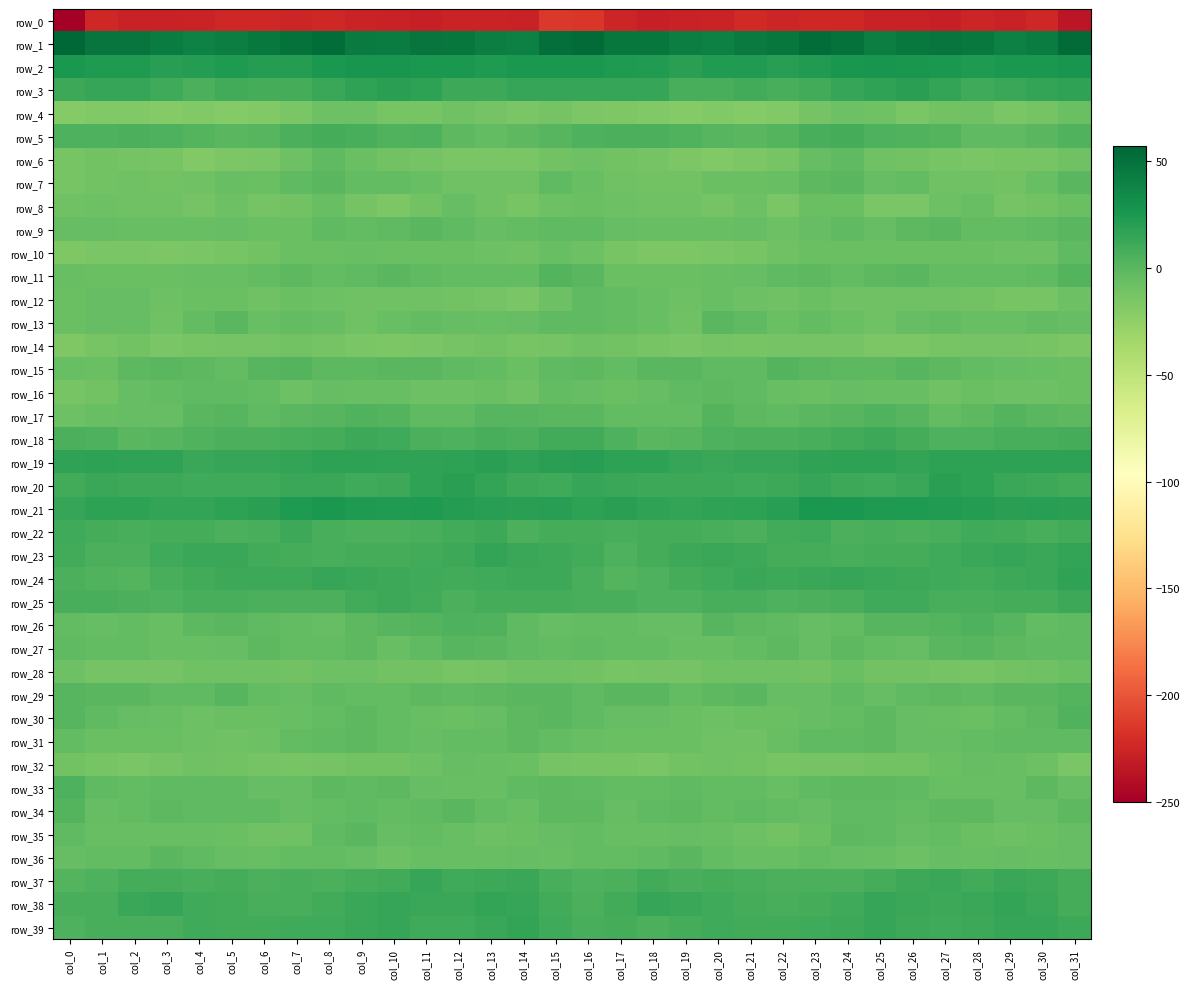

What is the greatest value displayed?

56.9